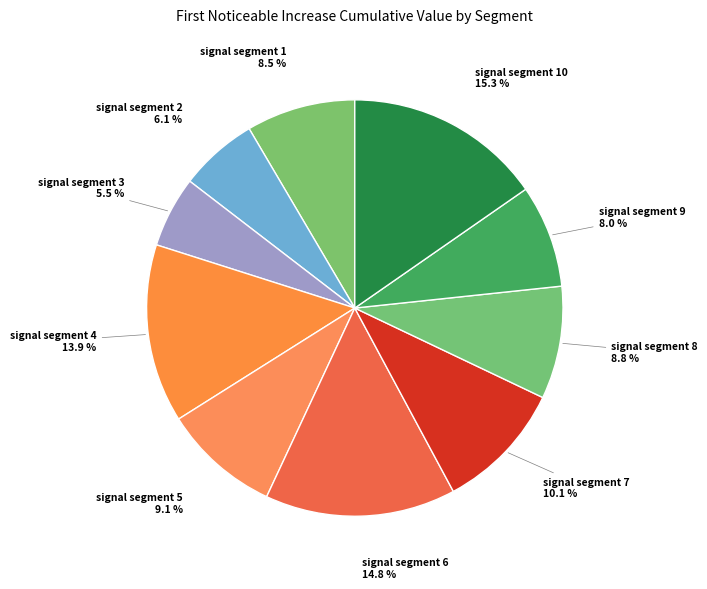

What is the smallest slice in the pie chart?

signal segment 3